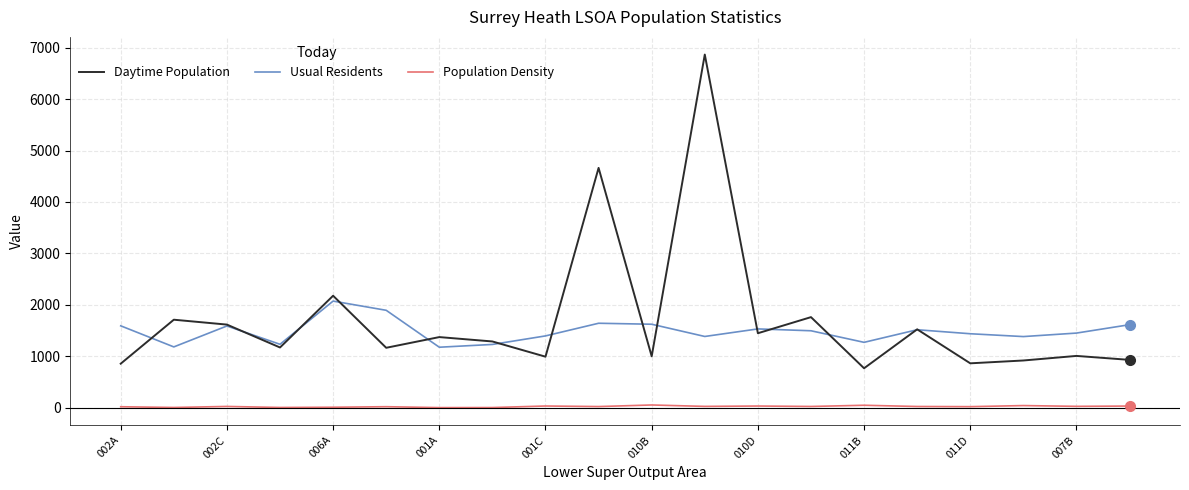

Which series has the largest range (max minus min)?

Daytime Population